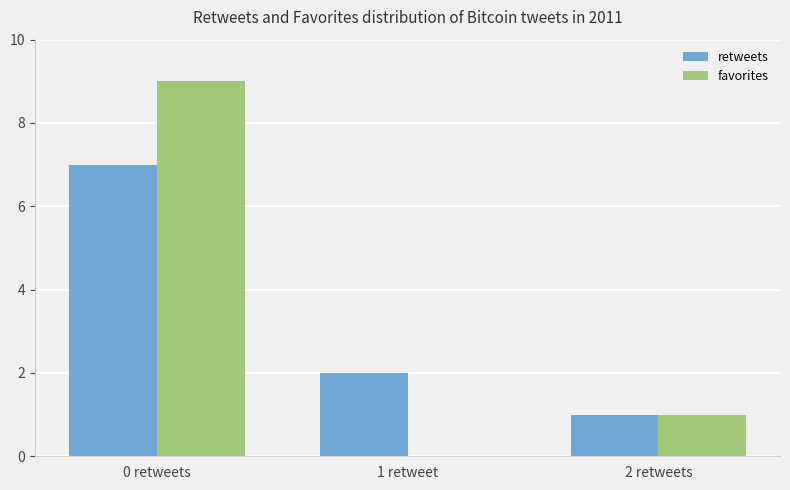

The value of favorites at 0 retweets is 2. True or false?

False